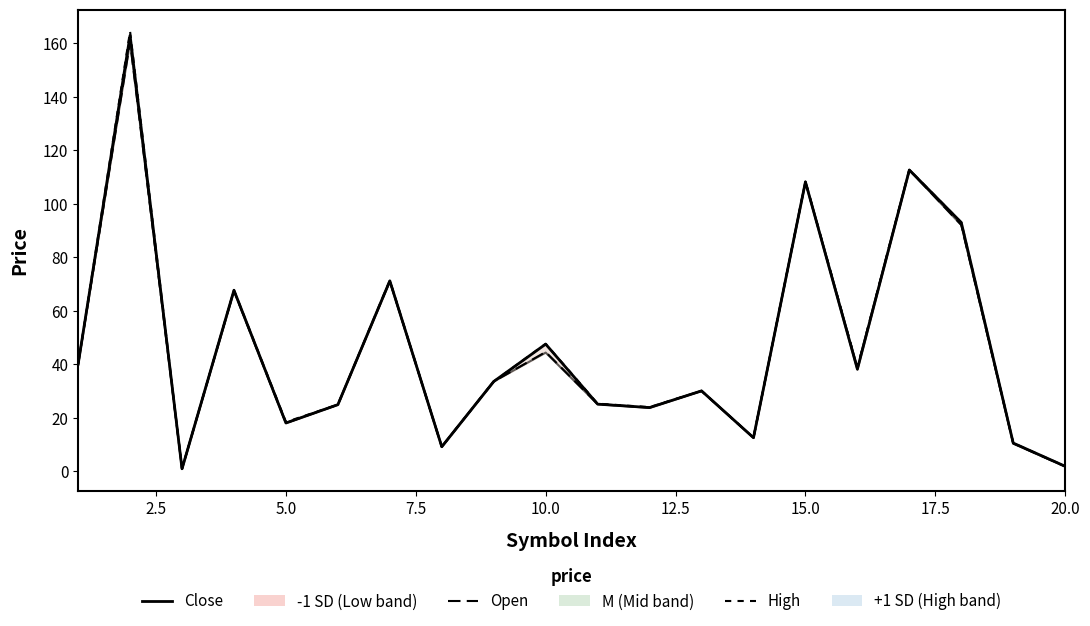

True or false: Close has a value of 1.4 at 5.0.

False